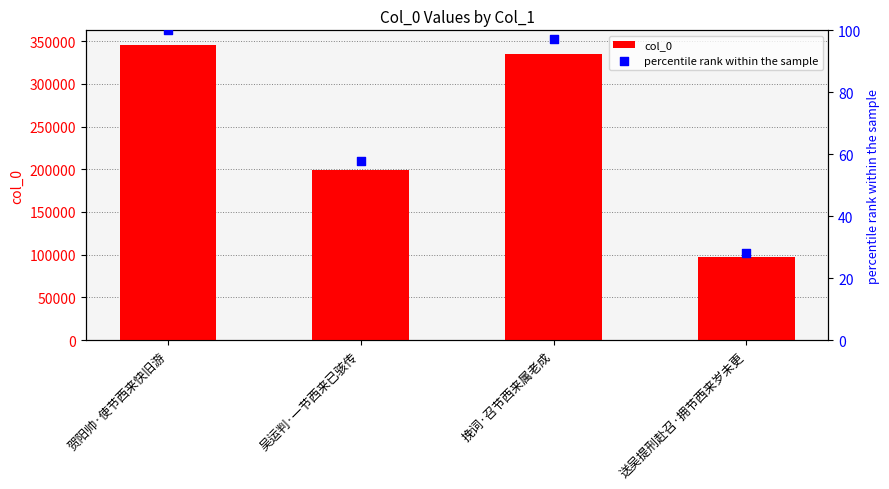

What is the total value across all series at 吴运判·一节西来已骇传?

199521.8